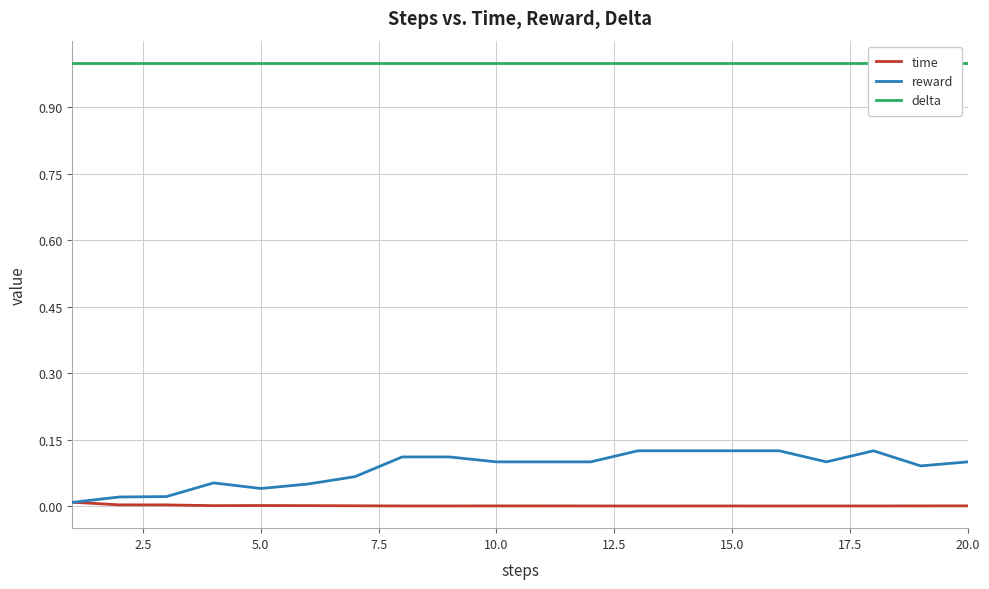

How many categories are shown in the chart?

20